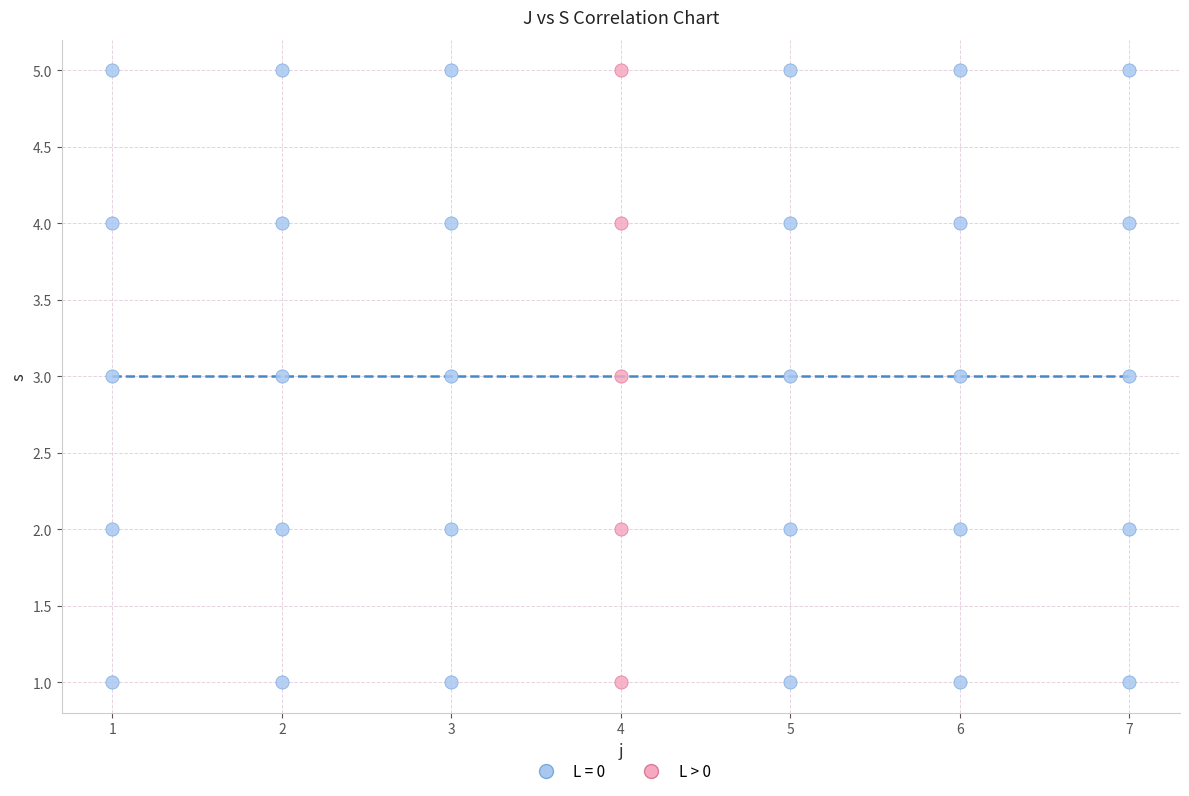

What are all the series names shown in the legend?

L = 0, L > 0